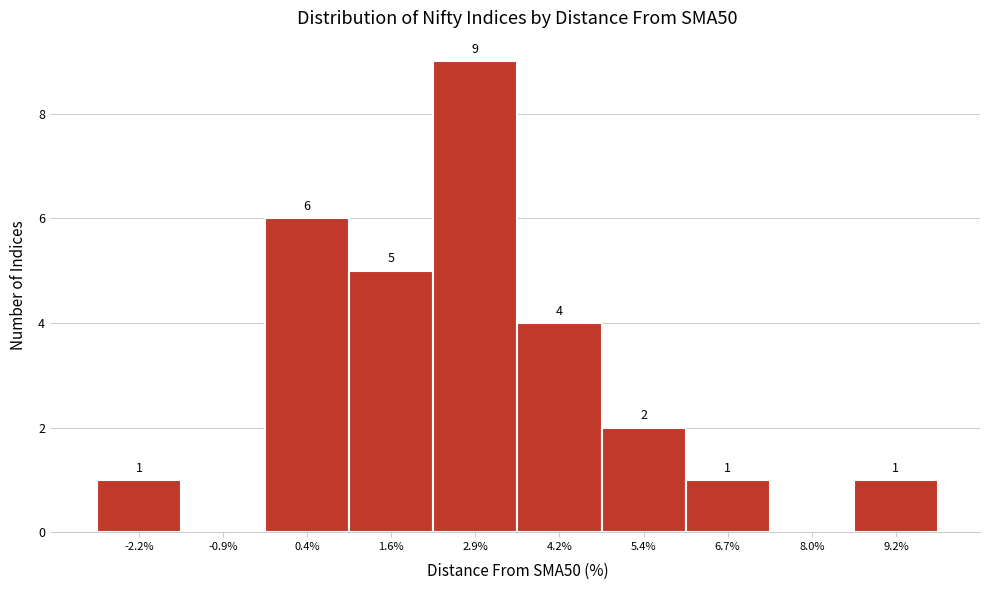

Reading left to right, transcribe all the data shown in this chart.

-2.2%=1	-0.9%=0	0.4%=6	1.6%=5	2.9%=9	4.2%=4	5.4%=2	6.7%=1	8.0%=0	9.2%=1